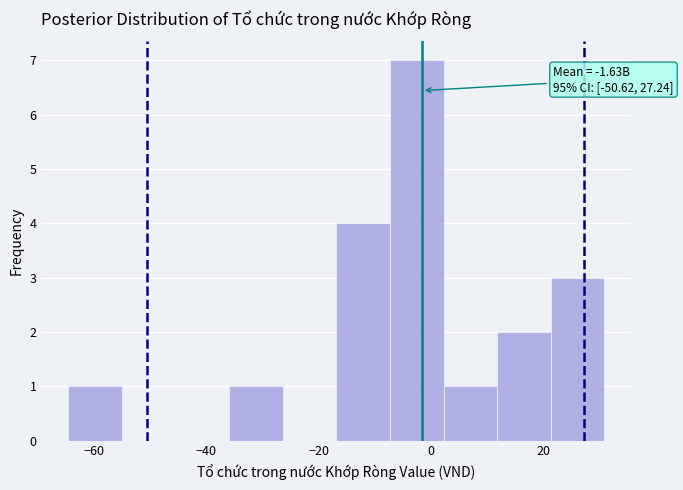

Which range on the x-axis has the tallest bar?

-8 to 2